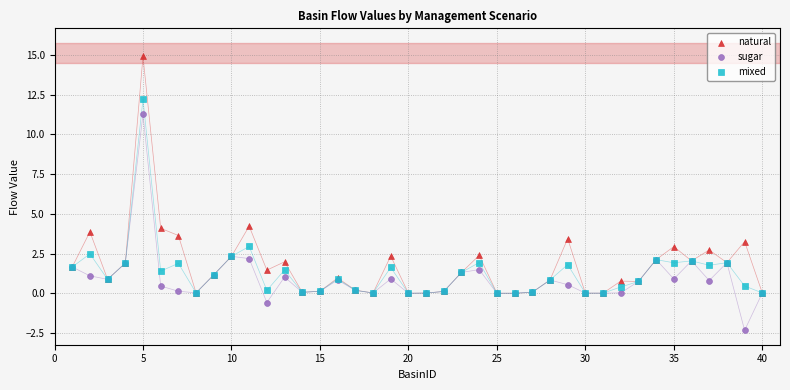

What are all the series names shown in the legend?

natural, sugar, mixed